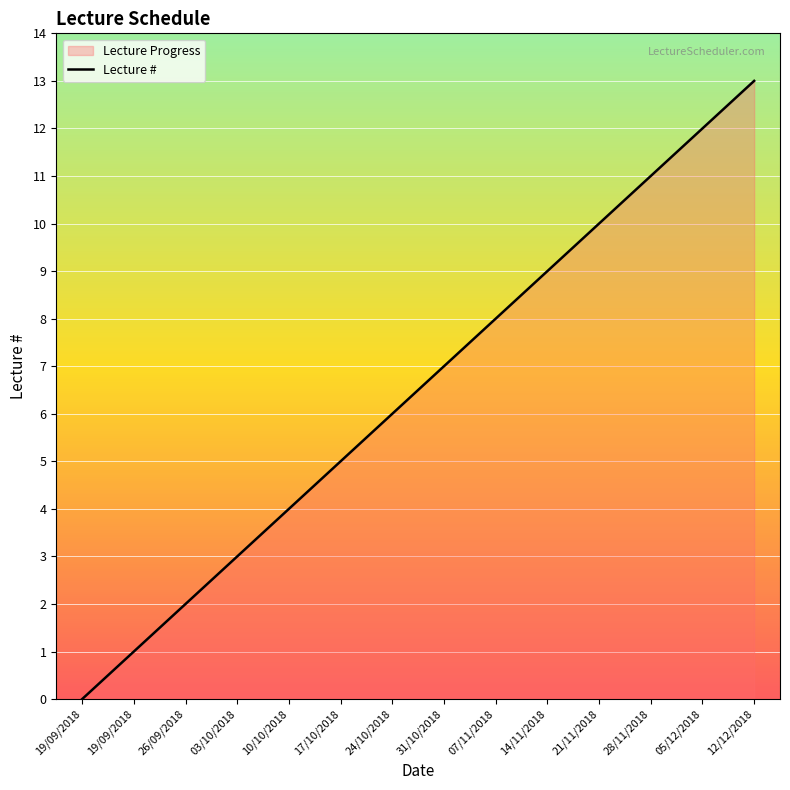

The value at 10/10/2018 is 4. True or false?

True